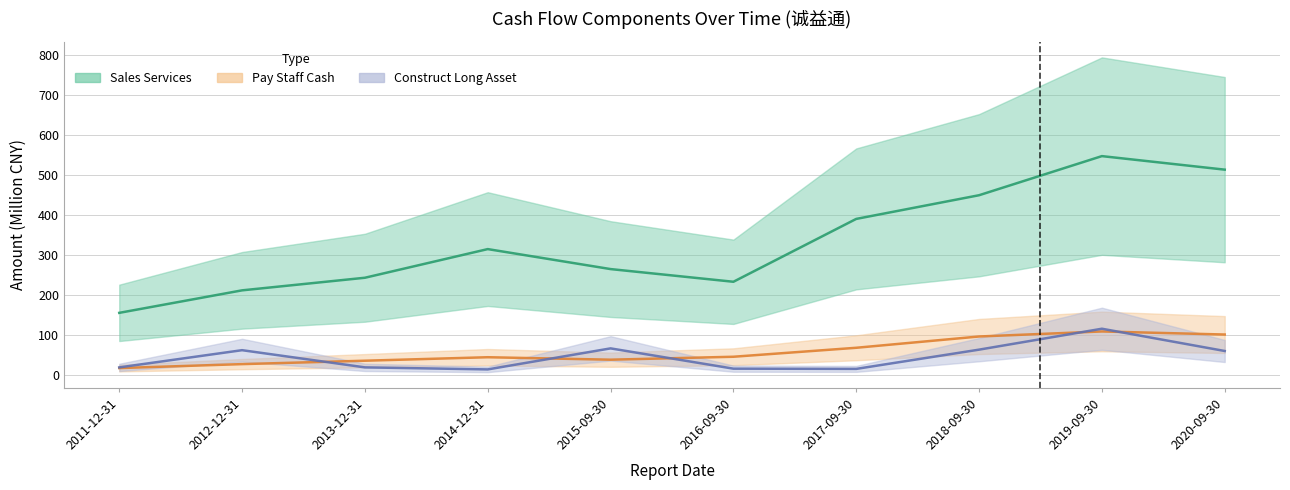

What is the sum of the CONSTRUCT_LONG_ASSET values at 2015-09-30 and 2017-09-30?

84.1